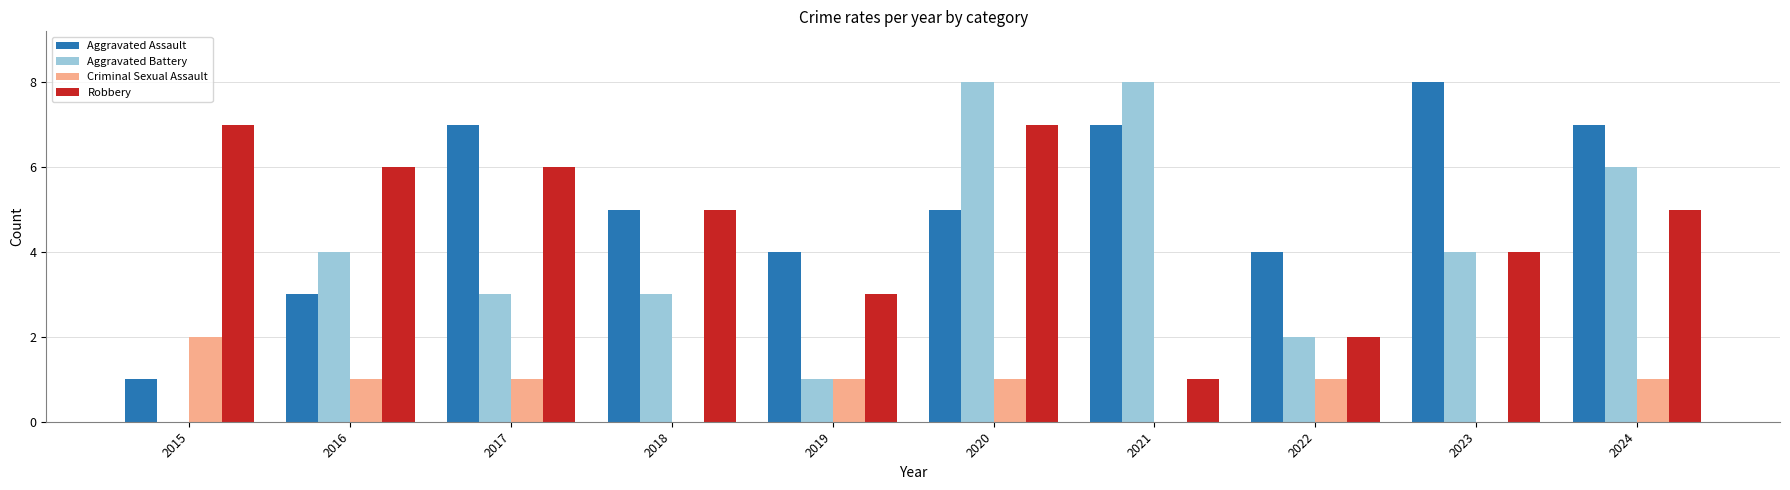

What are all the series names shown in the legend?

Aggravated Assault, Aggravated Battery, Criminal Sexual Assault, Robbery